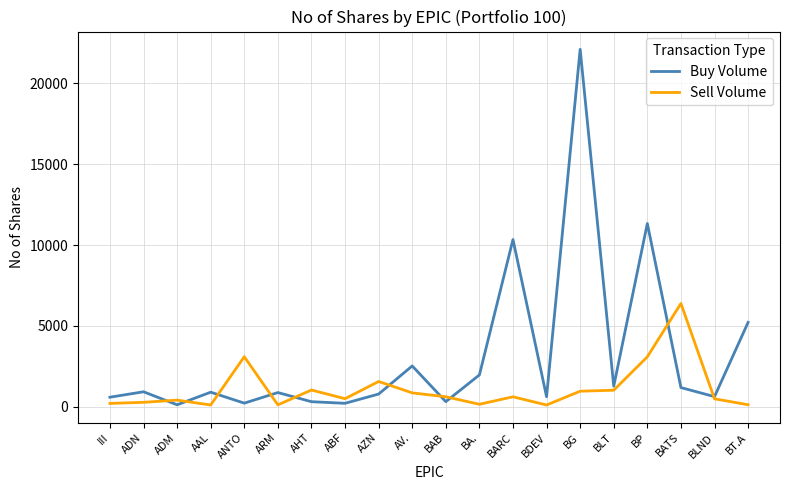

Between which two adjacent categories do Sell Volume and Buy Volume first intersect?

ADN and ADM